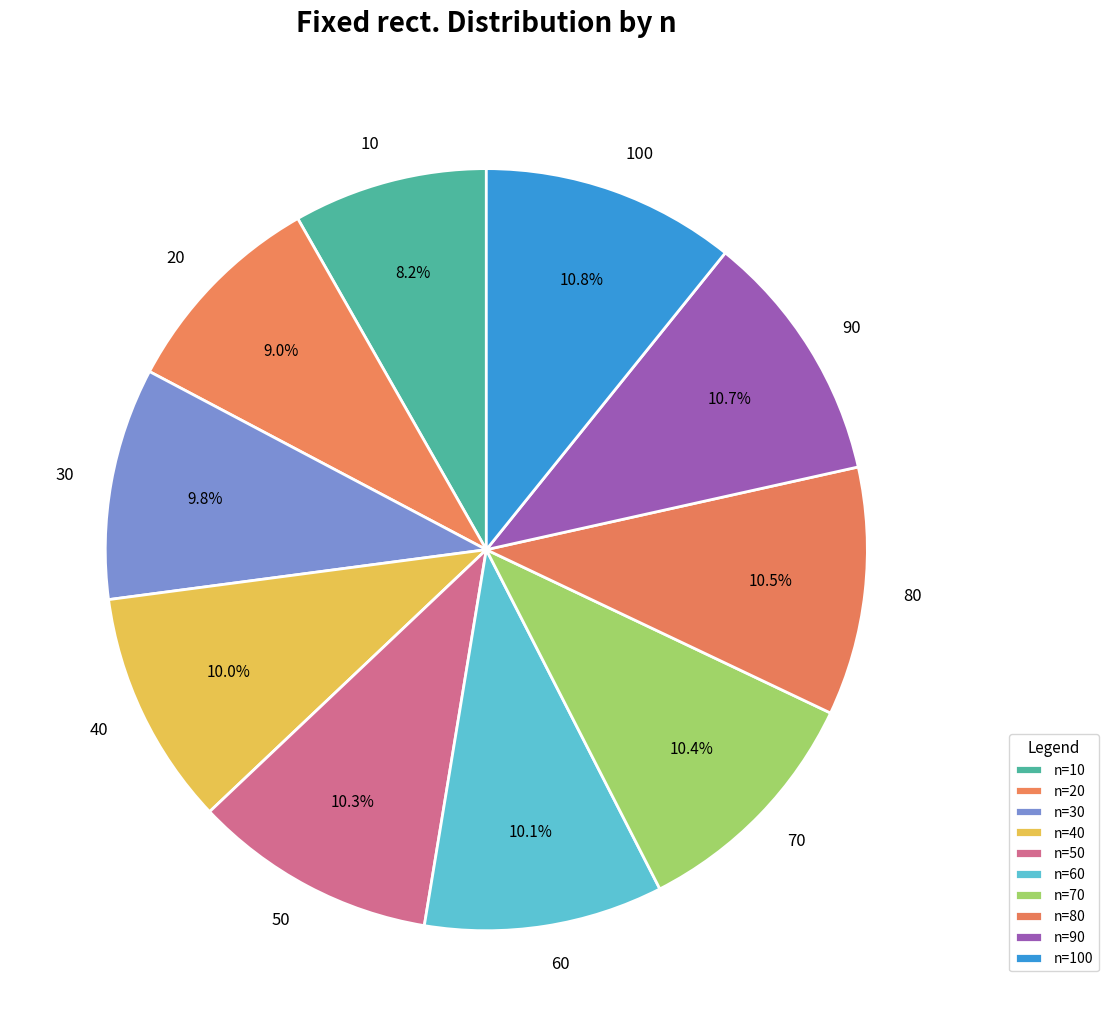

Approximately how many times larger is the value at 70 compared to 80?

1.0